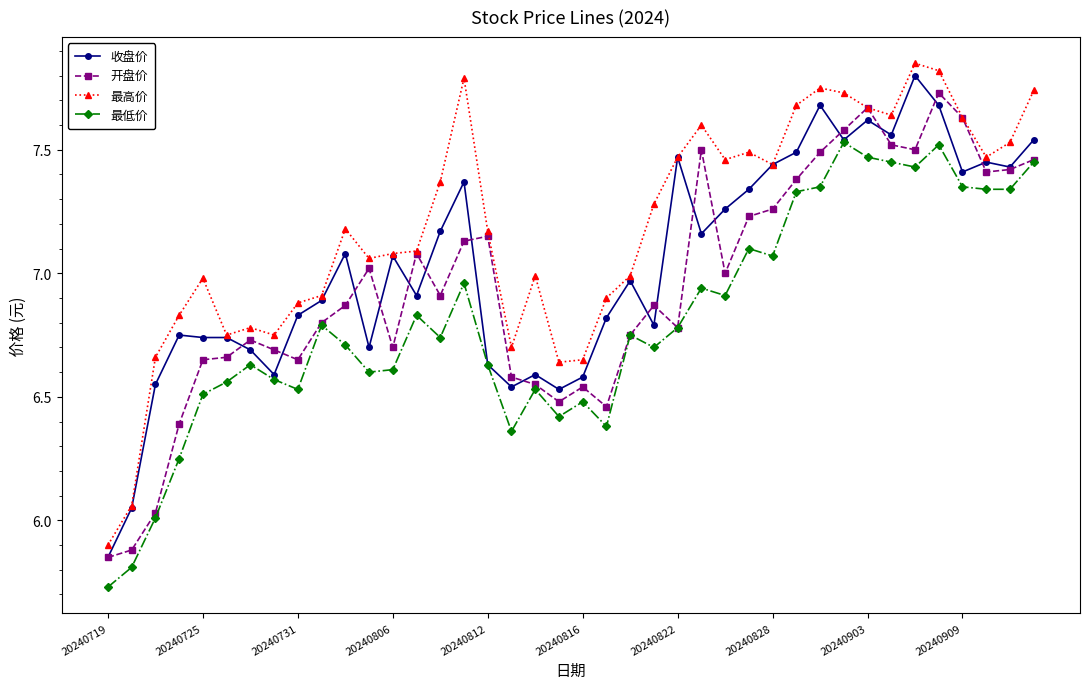

True or false: 最高价 and 最低价 intersect in this chart.

False